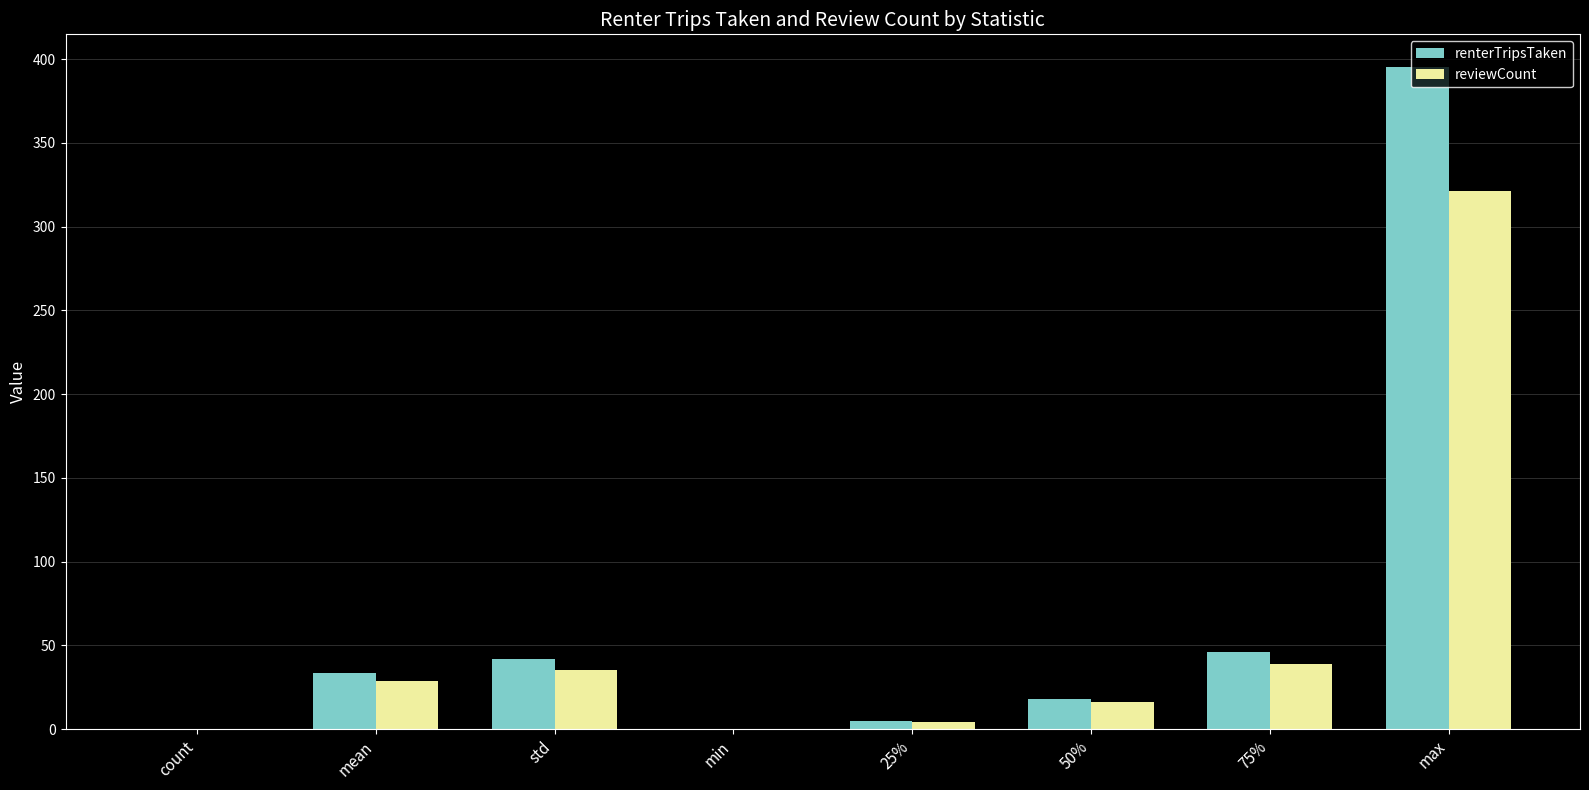

What is the sum of the reviewCount values at mean and 75%?

67.5